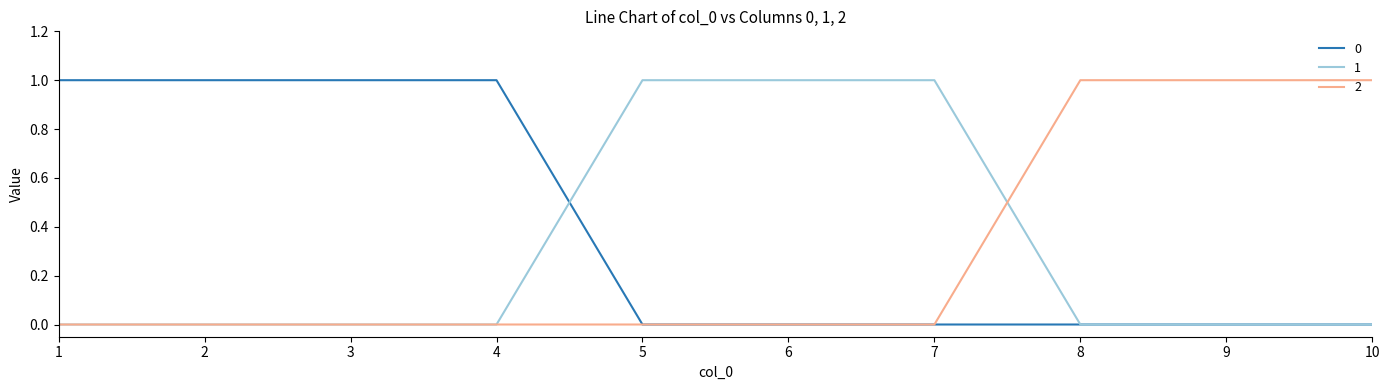

What is the difference between the highest and lowest values at 10?

1